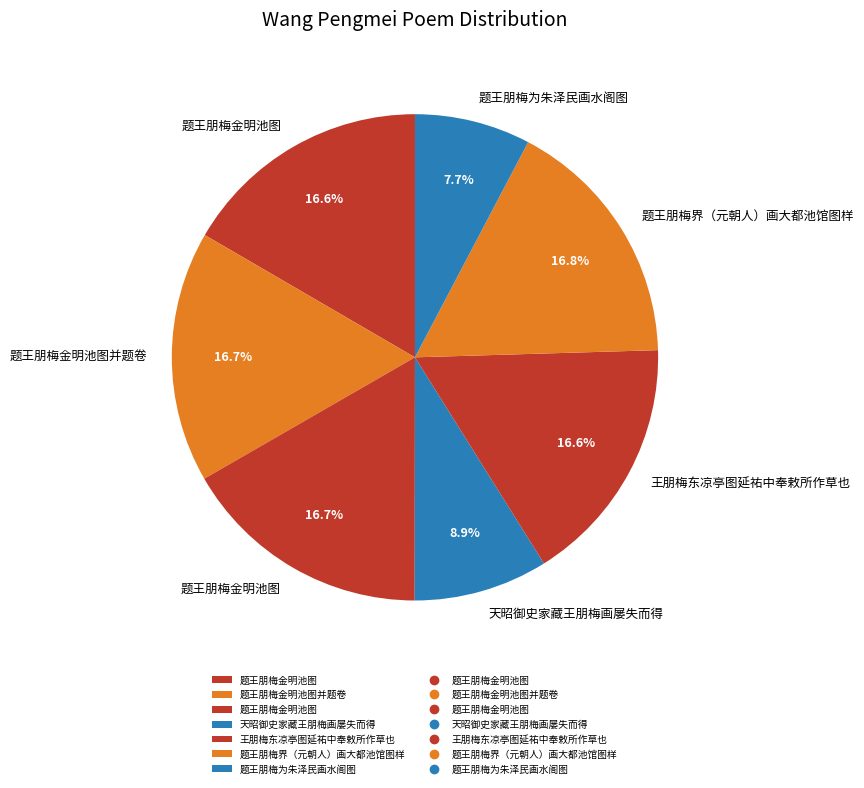

Which slice is the largest?

题王朋梅界（元朝人）画大都池馆图样